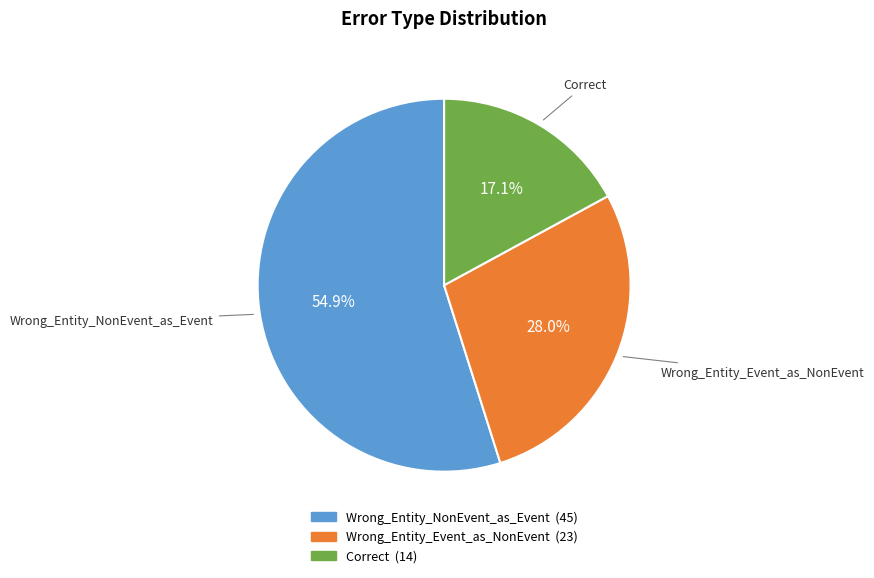

To the nearest percent, what is the combined percentage of Wrong_Entity_NonEvent_as_Event and Wrong_Entity_Event_as_NonEvent?

83%